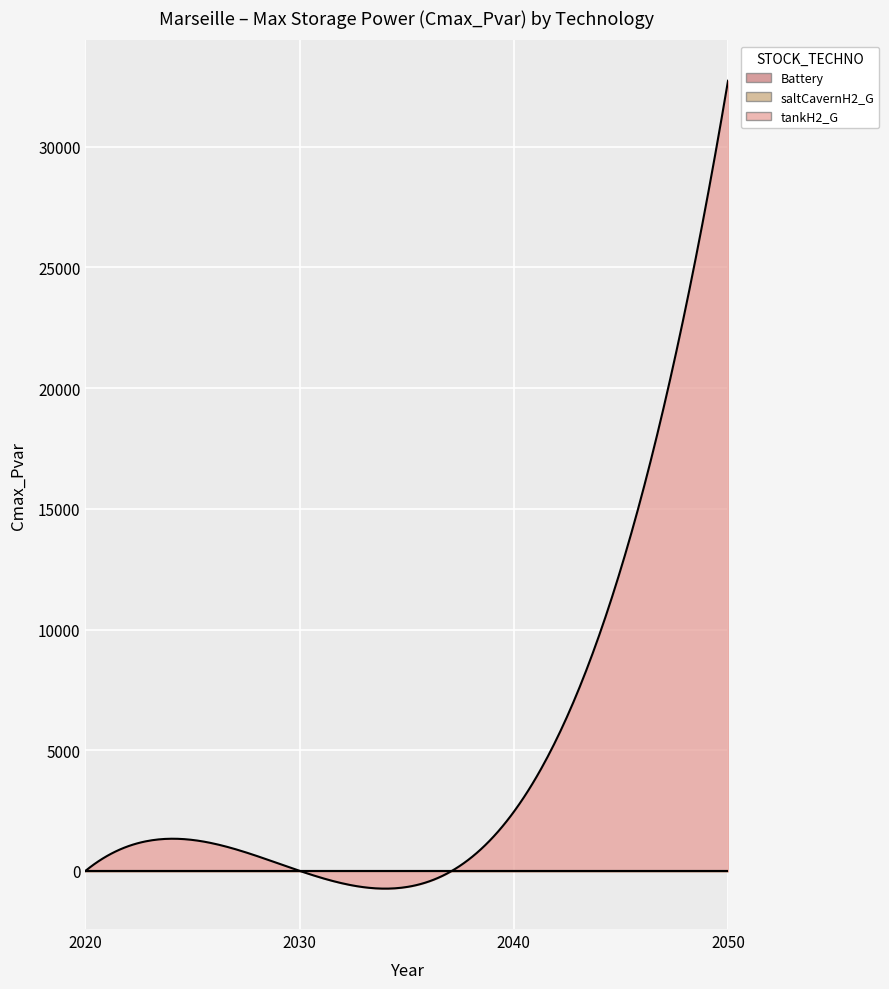

Reading left to right, transcribe all the data shown in this chart.

Battery: 2020=0.0	2030=0.0	2040=0.0	2050=0.0
saltCavernH2_G: 2020=0.0	2030=0.0	2040=0.0	2050=0.0
tankH2_G: 2020=0.0	2030=0.0	2040=2448.4	2050=32736.0